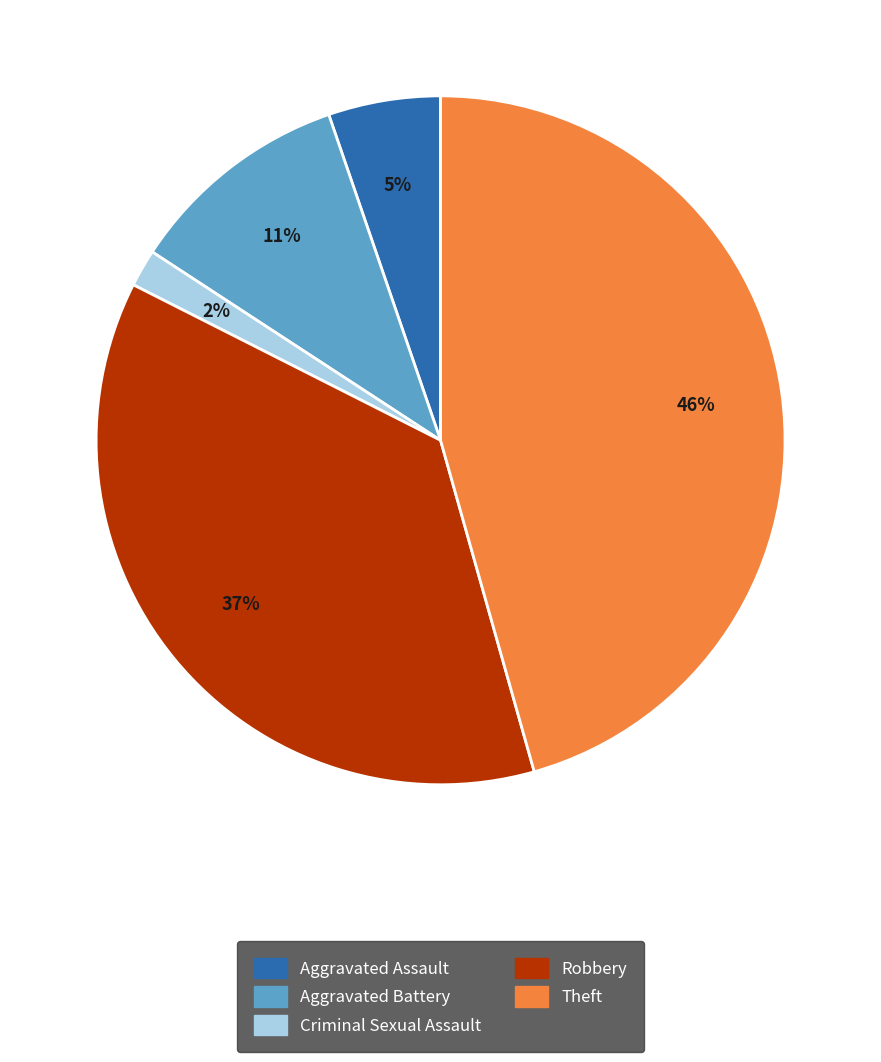

To the nearest percent, what is the average slice percentage?

20%